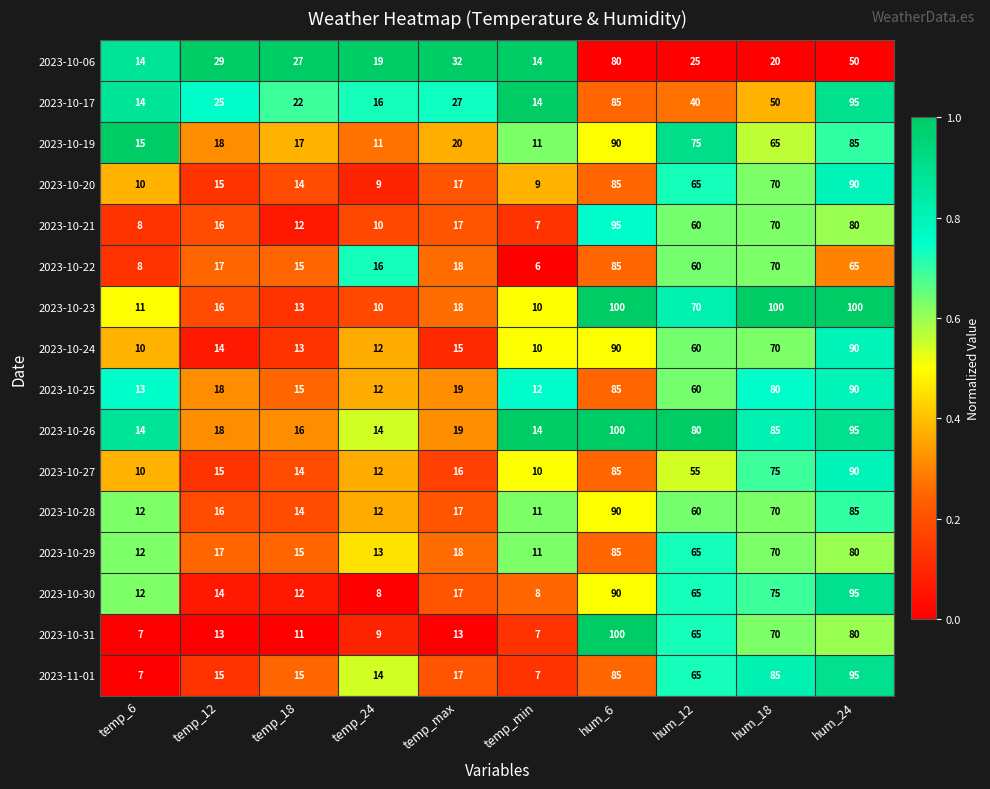

True or false: 2023-10-25 has a value of 19 at temp_max.

True